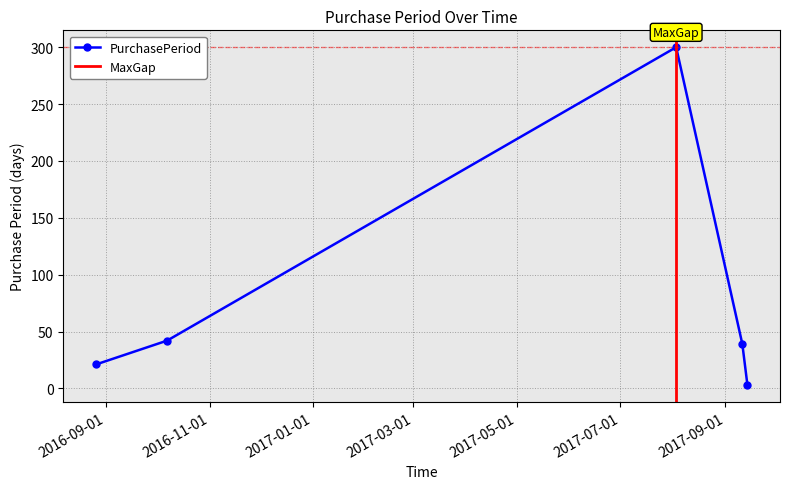

At which label does the data first exceed 39?

2016-10-07